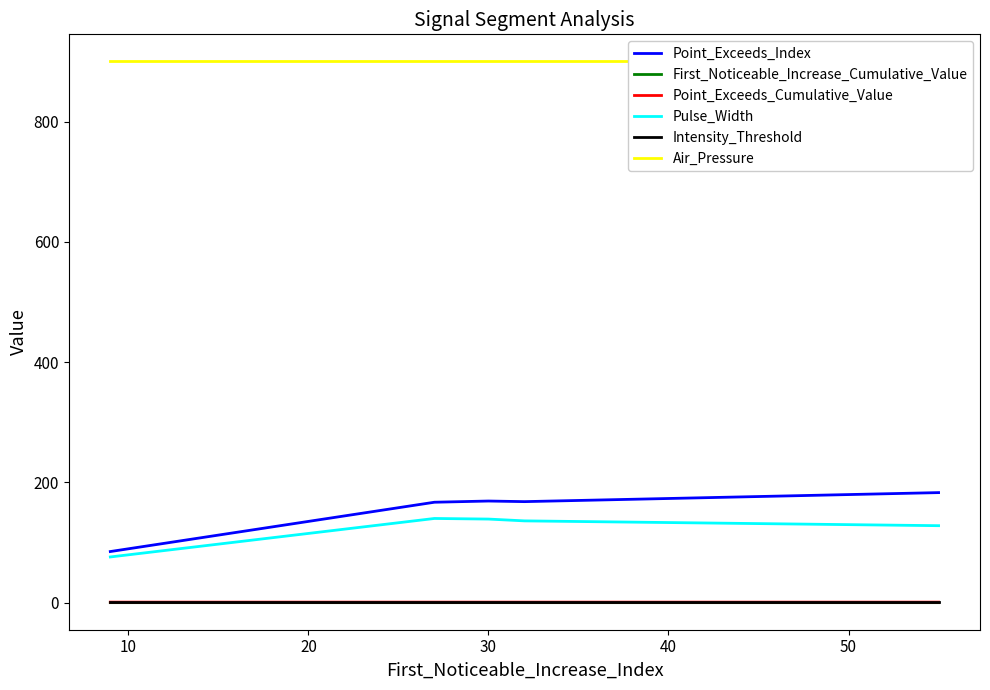

What is the lowest value of the Air_Pressure series?

900.0